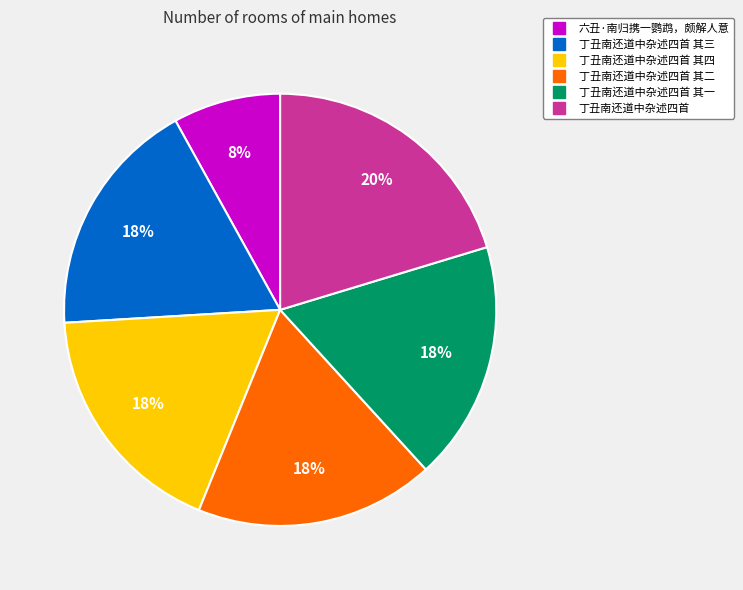

Is there any slice that represents more than half of the pie?

No